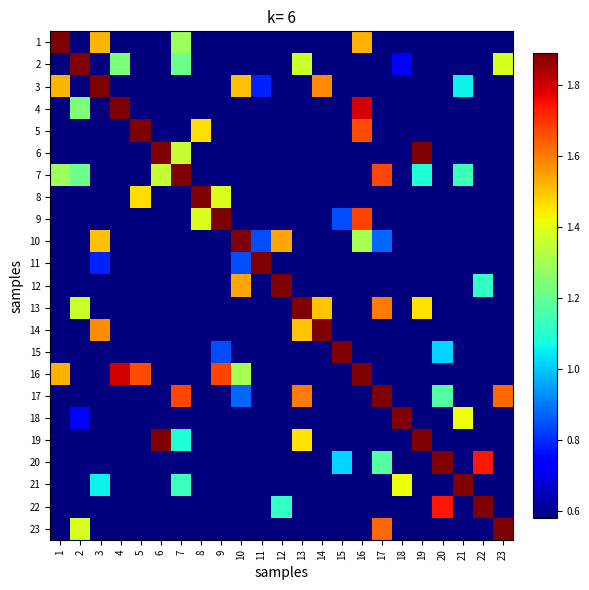

Reading left to right, extract all data points from this chart.

1: 1=1.9	2=0.6	3=1.5	4=0.6	5=0.6	6=0.6	7=1.3	8=0.6	9=0.6	10=0.6	11=0.6	12=0.6	13=0.6	14=0.6	15=0.6	16=1.5	17=0.6	18=0.6	19=0.6	20=0.6	21=0.6	22=0.6	23=0.6
2: 1=0.6	2=1.9	3=0.6	4=1.2	5=0.6	6=0.6	7=1.2	8=0.6	9=0.6	10=0.6	11=0.6	12=0.6	13=1.4	14=0.6	15=0.6	16=0.6	17=0.6	18=0.7	19=0.6	20=0.6	21=0.6	22=0.6	23=1.4
3: 1=1.5	2=0.6	3=1.9	4=0.6	5=0.6	6=0.6	7=0.6	8=0.6	9=0.6	10=1.5	11=0.8	12=0.6	13=0.6	14=1.6	15=0.6	16=0.6	17=0.6	18=0.6	19=0.6	20=0.6	21=1.1	22=0.6	23=0.6
4: 1=0.6	2=1.2	3=0.6	4=1.9	5=0.6	6=0.6	7=0.6	8=0.6	9=0.6	10=0.6	11=0.6	12=0.6	13=0.6	14=0.6	15=0.6	16=1.8	17=0.6	18=0.6	19=0.6	20=0.6	21=0.6	22=0.6	23=0.6
5: 1=0.6	2=0.6	3=0.6	4=0.6	5=1.9	6=0.6	7=0.6	8=1.5	9=0.6	10=0.6	11=0.6	12=0.6	13=0.6	14=0.6	15=0.6	16=1.7	17=0.6	18=0.6	19=0.6	20=0.6	21=0.6	22=0.6	23=0.6
6: 1=0.6	2=0.6	3=0.6	4=0.6	5=0.6	6=1.9	7=1.4	8=0.6	9=0.6	10=0.6	11=0.6	12=0.6	13=0.6	14=0.6	15=0.6	16=0.6	17=0.6	18=0.6	19=1.9	20=0.6	21=0.6	22=0.6	23=0.6
7: 1=1.3	2=1.2	3=0.6	4=0.6	5=0.6	6=1.4	7=1.9	8=0.6	9=0.6	10=0.6	11=0.6	12=0.6	13=0.6	14=0.6	15=0.6	16=0.6	17=1.7	18=0.6	19=1.1	20=0.6	21=1.1	22=0.6	23=0.6
8: 1=0.6	2=0.6	3=0.6	4=0.6	5=1.5	6=0.6	7=0.6	8=1.9	9=1.4	10=0.6	11=0.6	12=0.6	13=0.6	14=0.6	15=0.6	16=0.6	17=0.6	18=0.6	19=0.6	20=0.6	21=0.6	22=0.6	23=0.6
9: 1=0.6	2=0.6	3=0.6	4=0.6	5=0.6	6=0.6	7=0.6	8=1.4	9=1.9	10=0.6	11=0.6	12=0.6	13=0.6	14=0.6	15=0.8	16=1.7	17=0.6	18=0.6	19=0.6	20=0.6	21=0.6	22=0.6	23=0.6
10: 1=0.6	2=0.6	3=1.5	4=0.6	5=0.6	6=0.6	7=0.6	8=0.6	9=0.6	10=1.9	11=0.8	12=1.5	13=0.6	14=0.6	15=0.6	16=1.3	17=0.9	18=0.6	19=0.6	20=0.6	21=0.6	22=0.6	23=0.6
11: 1=0.6	2=0.6	3=0.8	4=0.6	5=0.6	6=0.6	7=0.6	8=0.6	9=0.6	10=0.8	11=1.9	12=0.6	13=0.6	14=0.6	15=0.6	16=0.6	17=0.6	18=0.6	19=0.6	20=0.6	21=0.6	22=0.6	23=0.6
12: 1=0.6	2=0.6	3=0.6	4=0.6	5=0.6	6=0.6	7=0.6	8=0.6	9=0.6	10=1.5	11=0.6	12=1.9	13=0.6	14=0.6	15=0.6	16=0.6	17=0.6	18=0.6	19=0.6	20=0.6	21=0.6	22=1.1	23=0.6
13: 1=0.6	2=1.4	3=0.6	4=0.6	5=0.6	6=0.6	7=0.6	8=0.6	9=0.6	10=0.6	11=0.6	12=0.6	13=1.9	14=1.5	15=0.6	16=0.6	17=1.6	18=0.6	19=1.5	20=0.6	21=0.6	22=0.6	23=0.6
14: 1=0.6	2=0.6	3=1.6	4=0.6	5=0.6	6=0.6	7=0.6	8=0.6	9=0.6	10=0.6	11=0.6	12=0.6	13=1.5	14=1.9	15=0.6	16=0.6	17=0.6	18=0.6	19=0.6	20=0.6	21=0.6	22=0.6	23=0.6
15: 1=0.6	2=0.6	3=0.6	4=0.6	5=0.6	6=0.6	7=0.6	8=0.6	9=0.8	10=0.6	11=0.6	12=0.6	13=0.6	14=0.6	15=1.9	16=0.6	17=0.6	18=0.6	19=0.6	20=1.0	21=0.6	22=0.6	23=0.6
16: 1=1.5	2=0.6	3=0.6	4=1.8	5=1.7	6=0.6	7=0.6	8=0.6	9=1.7	10=1.3	11=0.6	12=0.6	13=0.6	14=0.6	15=0.6	16=1.9	17=0.6	18=0.6	19=0.6	20=0.6	21=0.6	22=0.6	23=0.6
17: 1=0.6	2=0.6	3=0.6	4=0.6	5=0.6	6=0.6	7=1.7	8=0.6	9=0.6	10=0.9	11=0.6	12=0.6	13=1.6	14=0.6	15=0.6	16=0.6	17=1.9	18=0.6	19=0.6	20=1.2	21=0.6	22=0.6	23=1.6
18: 1=0.6	2=0.7	3=0.6	4=0.6	5=0.6	6=0.6	7=0.6	8=0.6	9=0.6	10=0.6	11=0.6	12=0.6	13=0.6	14=0.6	15=0.6	16=0.6	17=0.6	18=1.9	19=0.6	20=0.6	21=1.4	22=0.6	23=0.6
19: 1=0.6	2=0.6	3=0.6	4=0.6	5=0.6	6=1.9	7=1.1	8=0.6	9=0.6	10=0.6	11=0.6	12=0.6	13=1.5	14=0.6	15=0.6	16=0.6	17=0.6	18=0.6	19=1.9	20=0.6	21=0.6	22=0.6	23=0.6
20: 1=0.6	2=0.6	3=0.6	4=0.6	5=0.6	6=0.6	7=0.6	8=0.6	9=0.6	10=0.6	11=0.6	12=0.6	13=0.6	14=0.6	15=1.0	16=0.6	17=1.2	18=0.6	19=0.6	20=1.9	21=0.6	22=1.7	23=0.6
21: 1=0.6	2=0.6	3=1.1	4=0.6	5=0.6	6=0.6	7=1.1	8=0.6	9=0.6	10=0.6	11=0.6	12=0.6	13=0.6	14=0.6	15=0.6	16=0.6	17=0.6	18=1.4	19=0.6	20=0.6	21=1.9	22=0.6	23=0.6
22: 1=0.6	2=0.6	3=0.6	4=0.6	5=0.6	6=0.6	7=0.6	8=0.6	9=0.6	10=0.6	11=0.6	12=1.1	13=0.6	14=0.6	15=0.6	16=0.6	17=0.6	18=0.6	19=0.6	20=1.7	21=0.6	22=1.9	23=0.6
23: 1=0.6	2=1.4	3=0.6	4=0.6	5=0.6	6=0.6	7=0.6	8=0.6	9=0.6	10=0.6	11=0.6	12=0.6	13=0.6	14=0.6	15=0.6	16=0.6	17=1.6	18=0.6	19=0.6	20=0.6	21=0.6	22=0.6	23=1.9